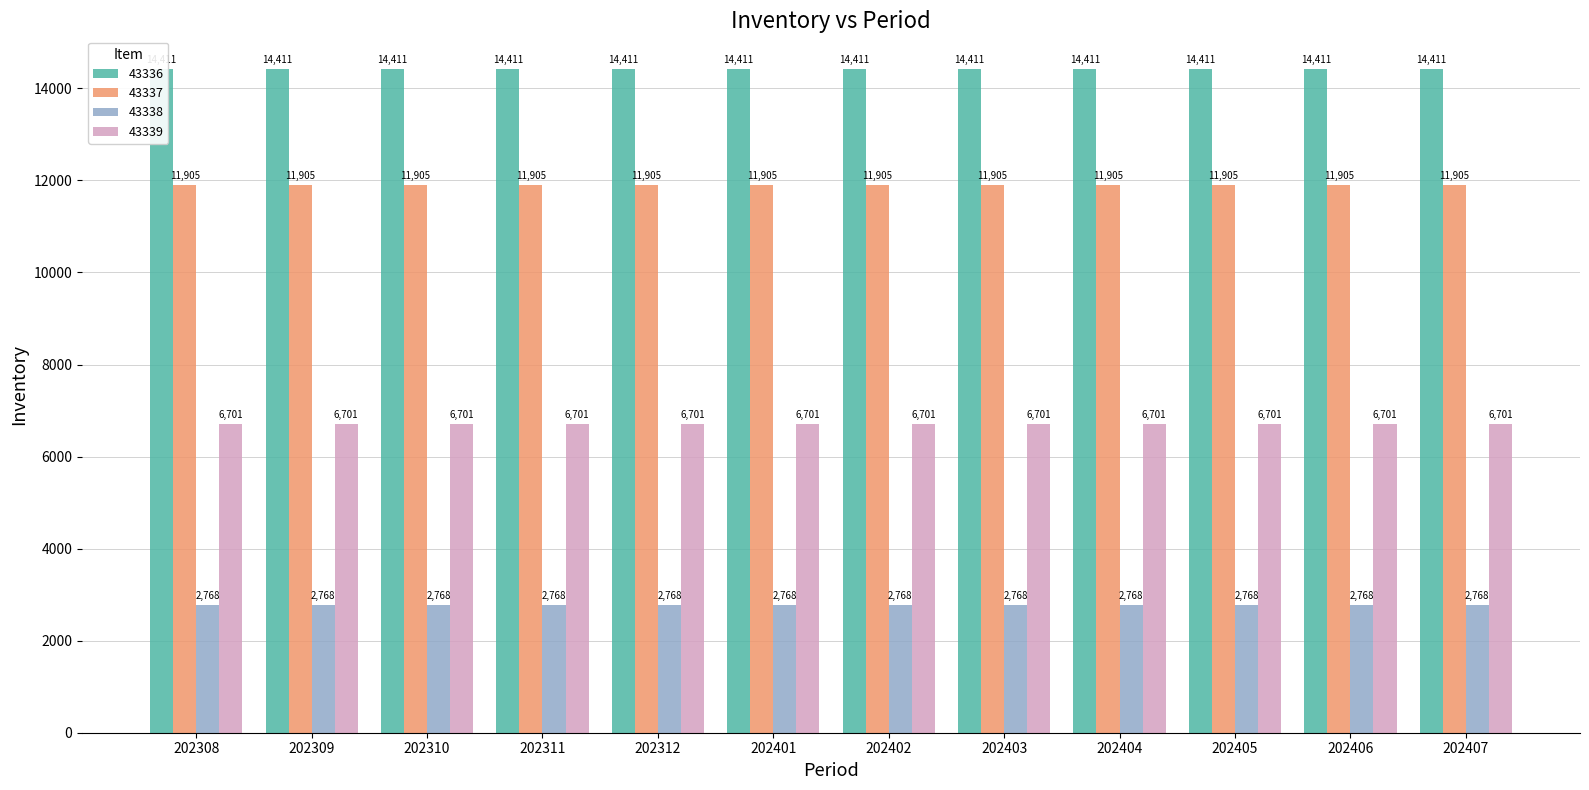

Between 202309 and 202403, which series saw the biggest shift?

43336